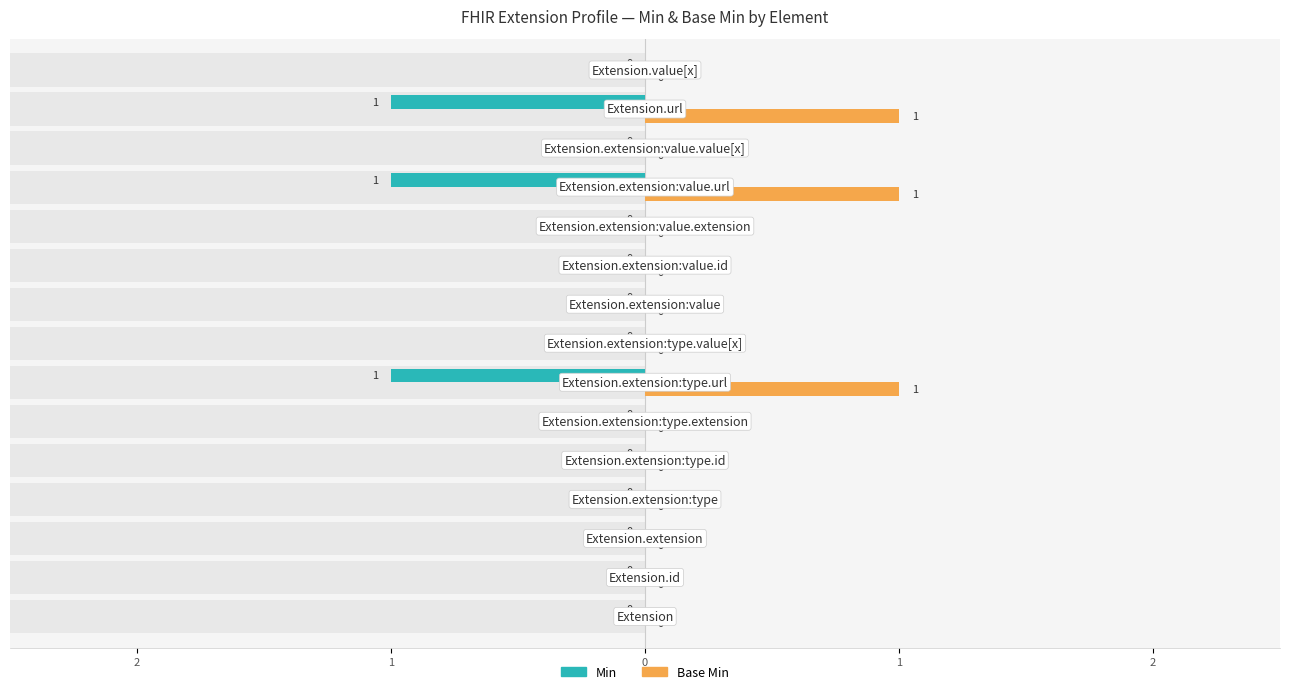

The value of Base Min at Extension is 1. True or false?

False